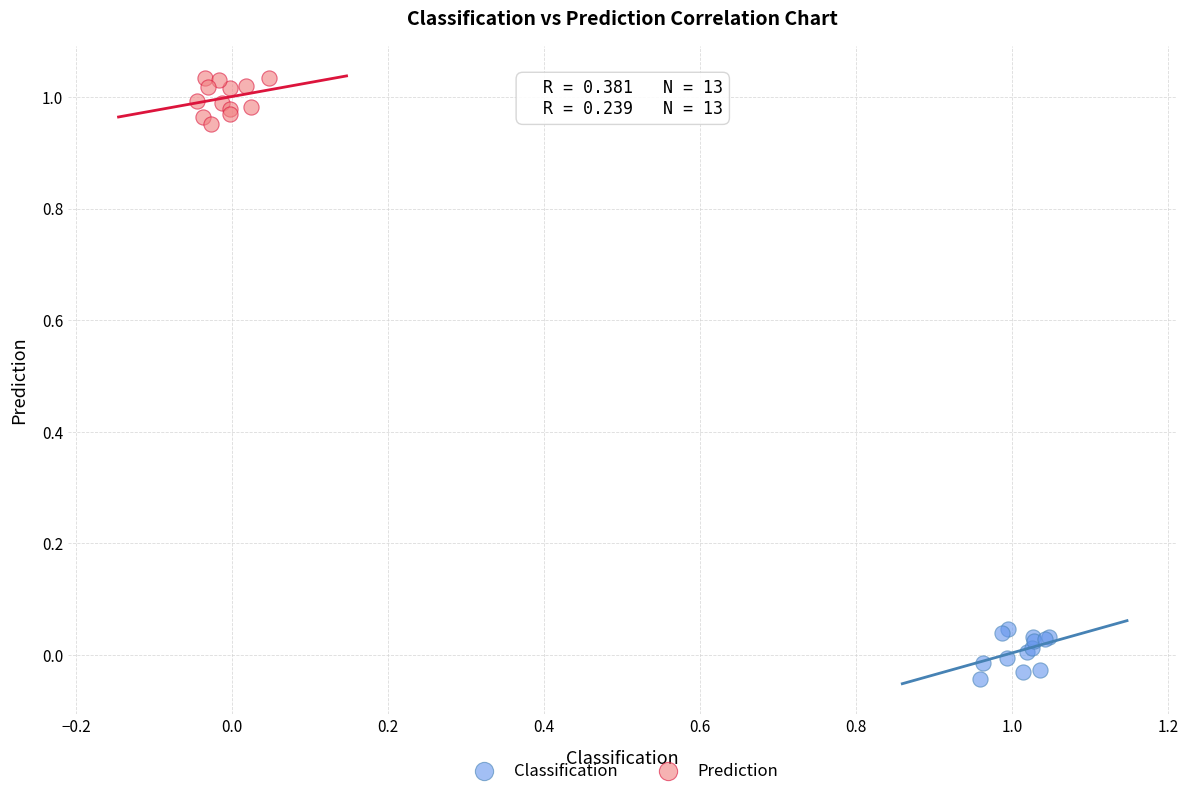

Which series reaches the maximum Y coordinate?

Prediction